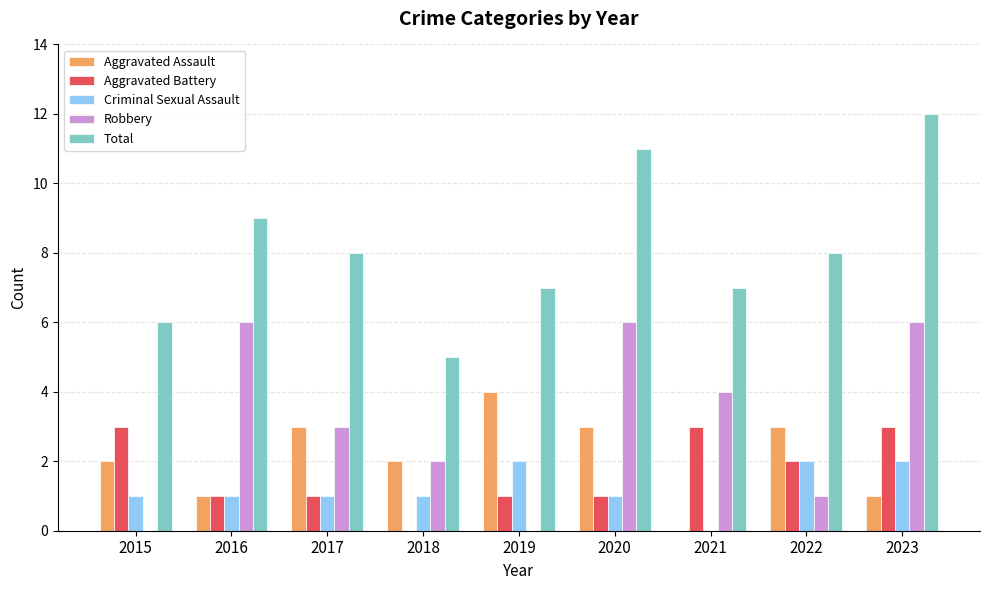

What value does the Total series have at 2016?

9